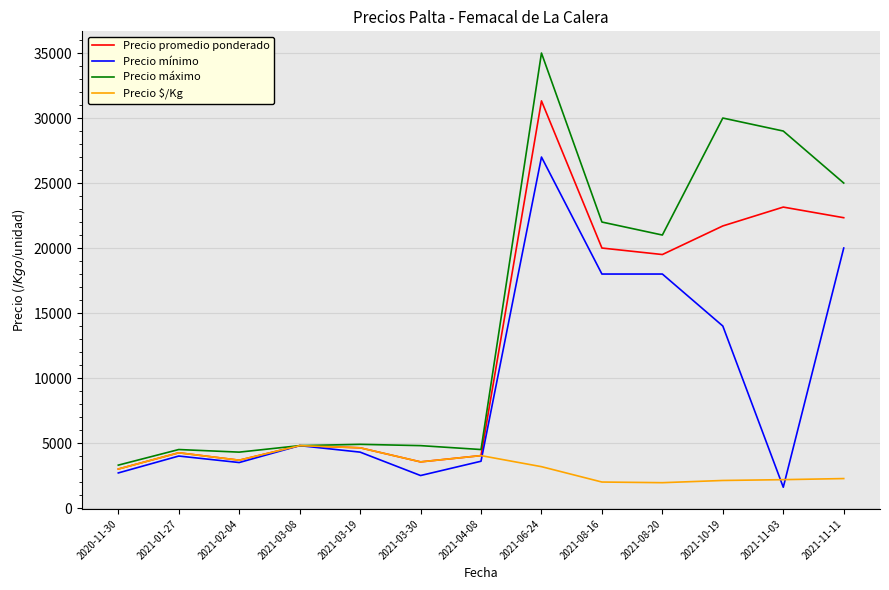

What is the minimum value for Precio mínimo?

1600